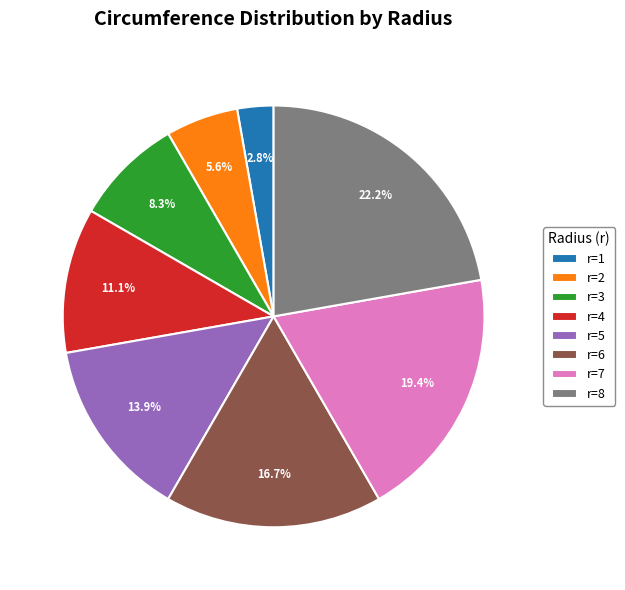

Which slice is the largest?

r=8